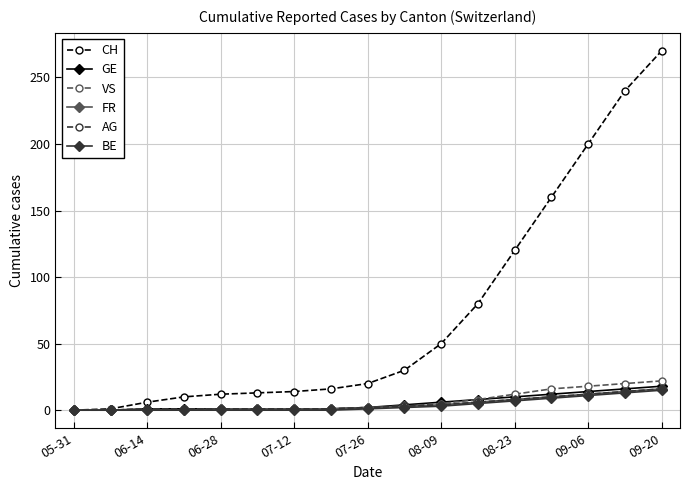

How many values in the CH series are below 20?

8